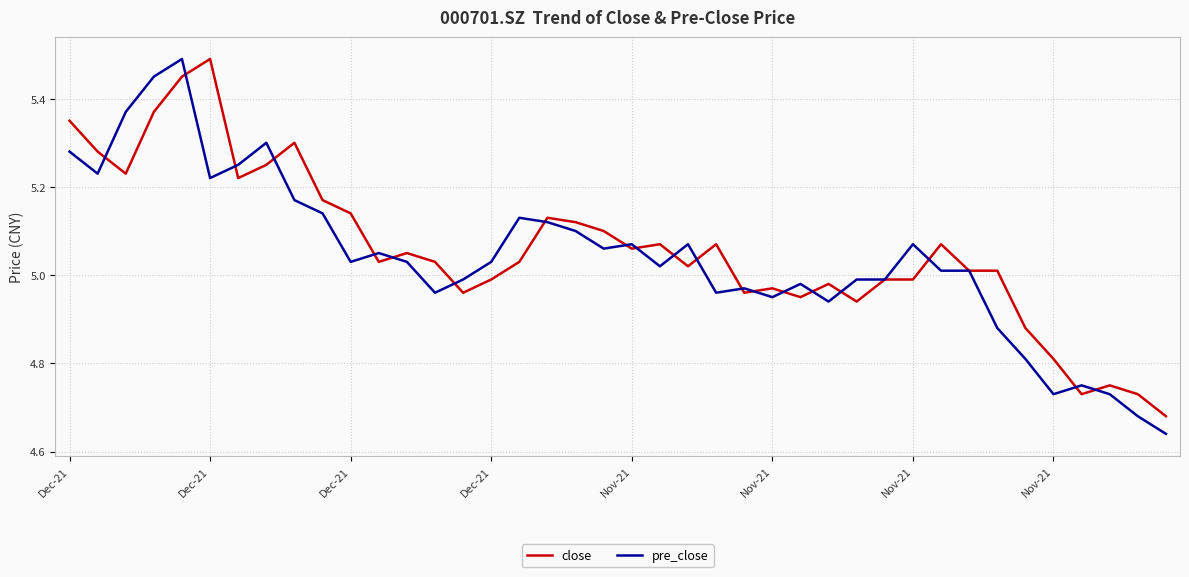

What are all the series names shown in the legend?

close, pre_close